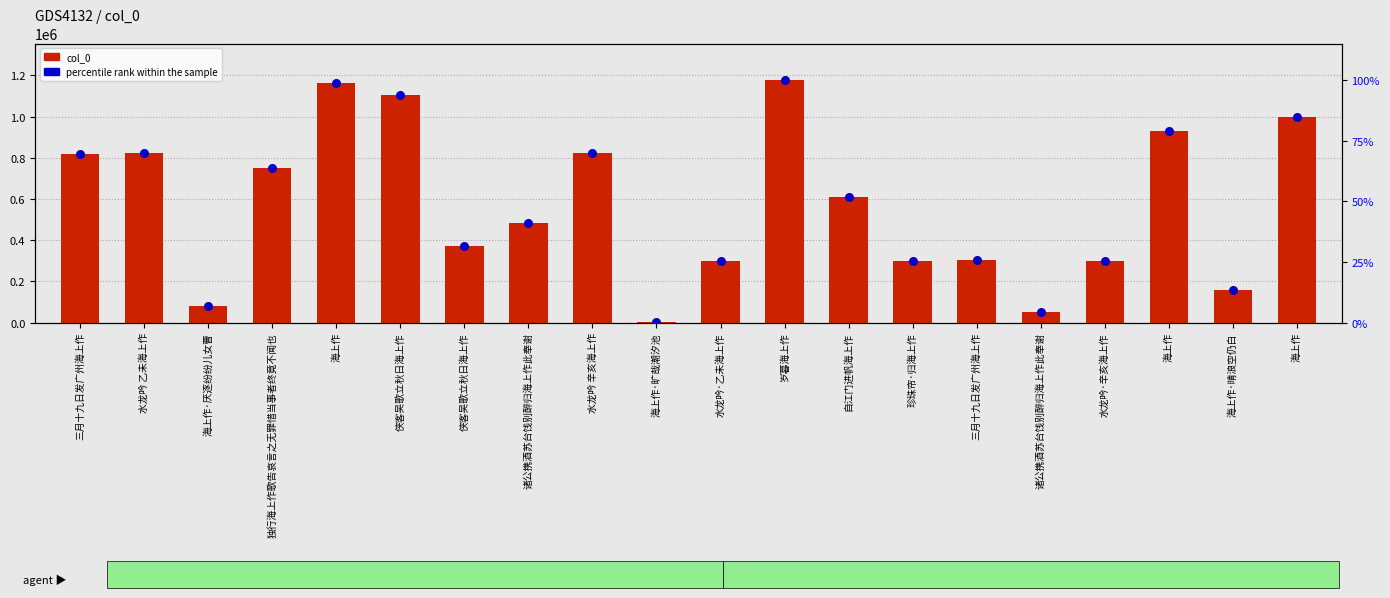

Is the value of col_0 at 三月十九日发广州海上作 greater than the value of percentile rank within the sample at 水龙吟 乙未海上作?

Yes